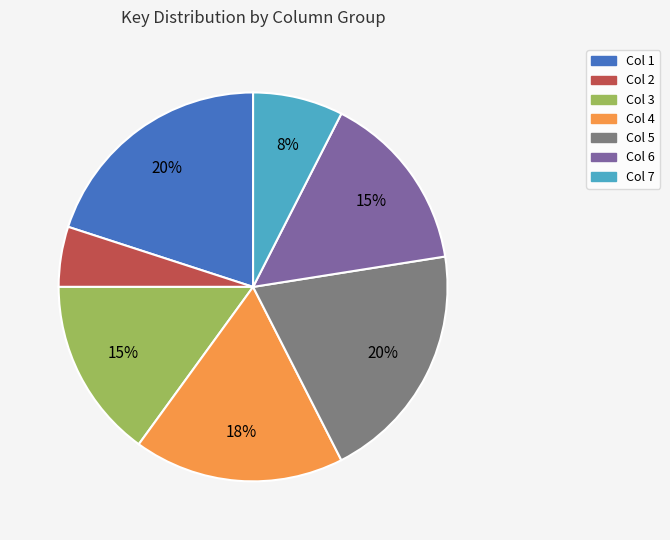

Is there a majority slice in this chart?

No